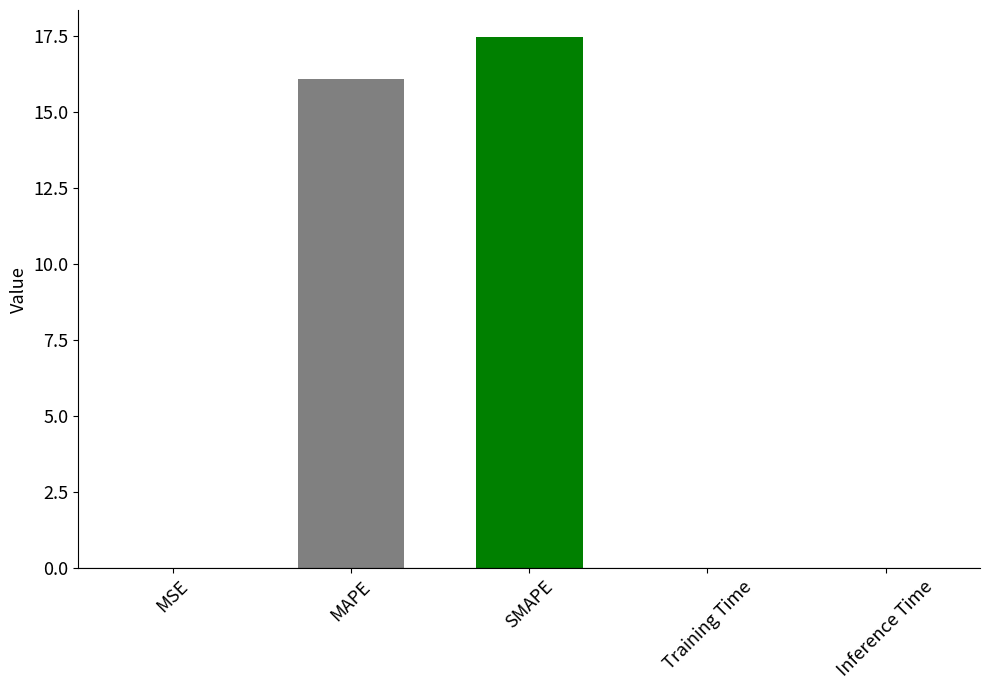

Between Inference Time and MAPE, which is larger?

MAPE